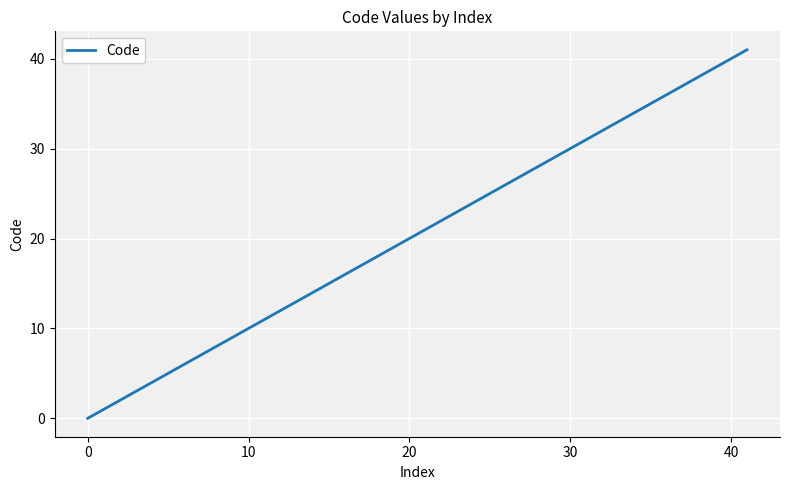

What is the greatest value displayed?

41